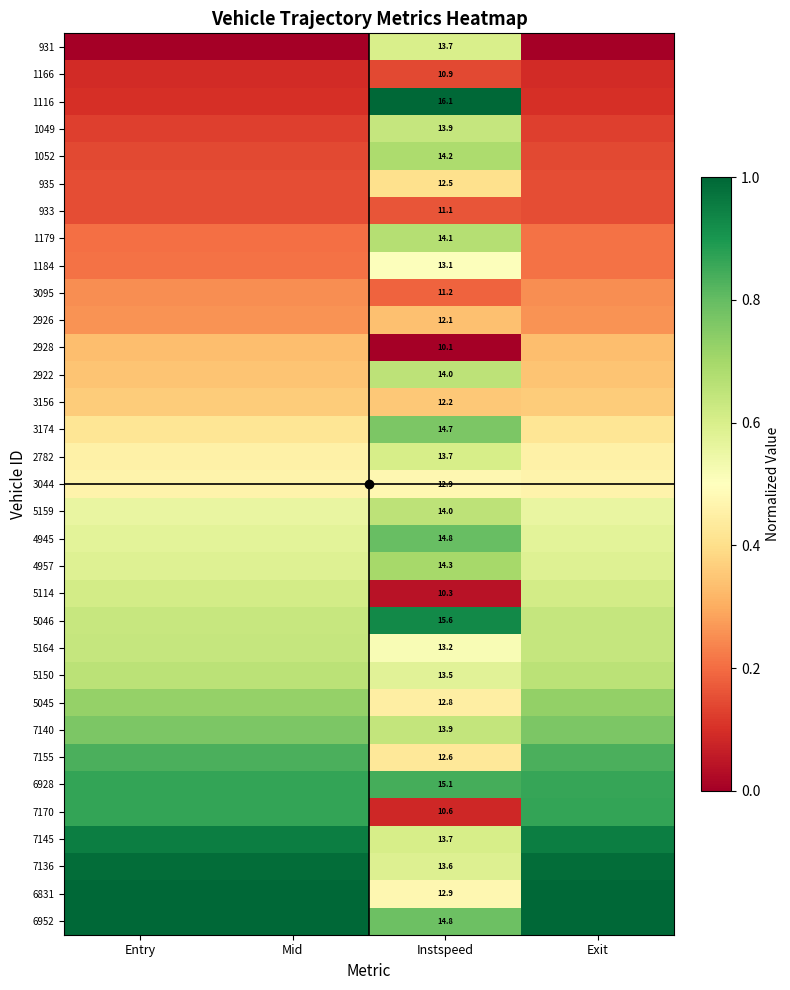

How many categories are shown in the chart?

4